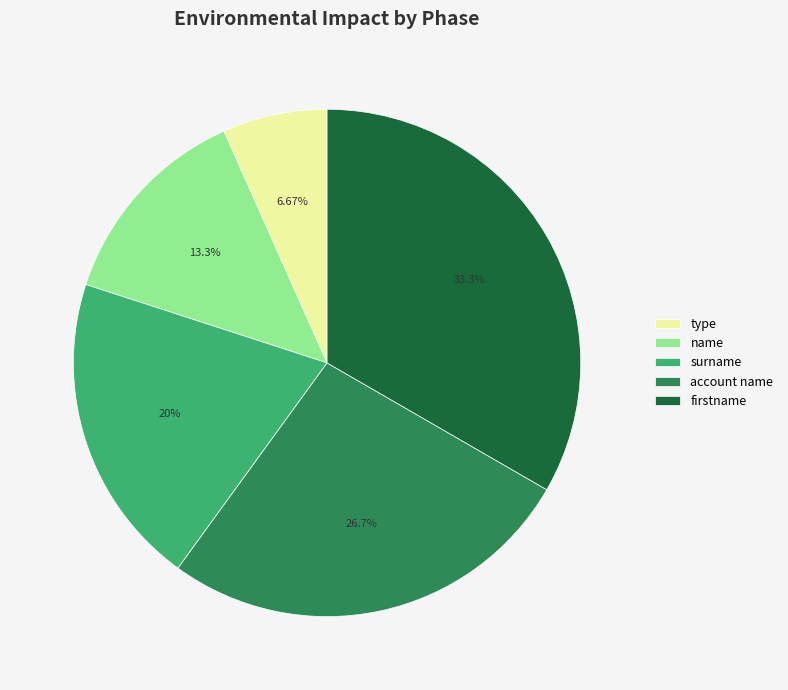

Is it true that surname is 20% of the pie?

True